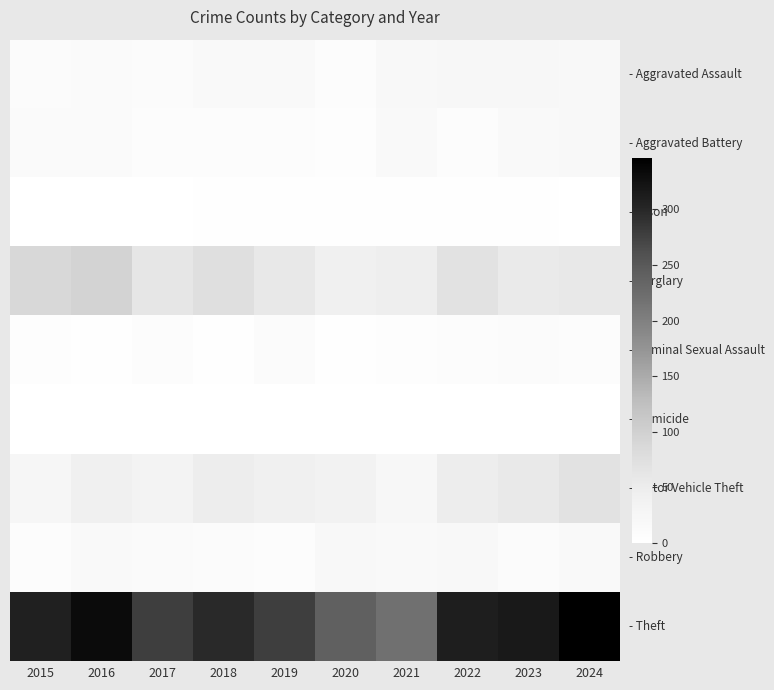

At which category is the sum across all series the highest?

2024